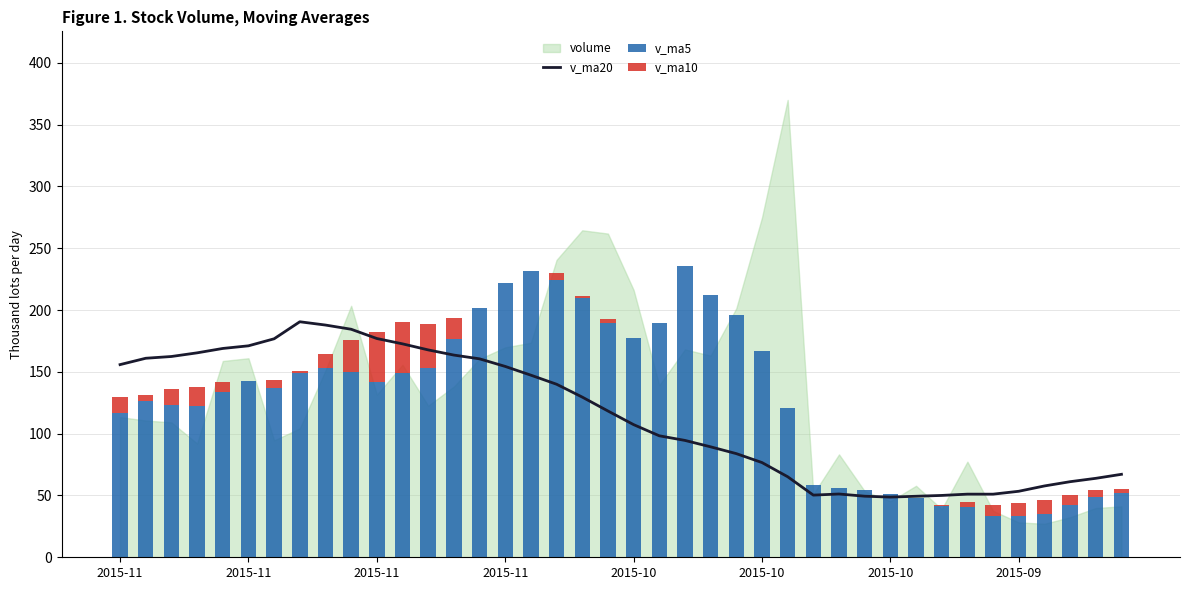

What is the difference between the maximum and minimum values in the v_ma5 series?

202441.3